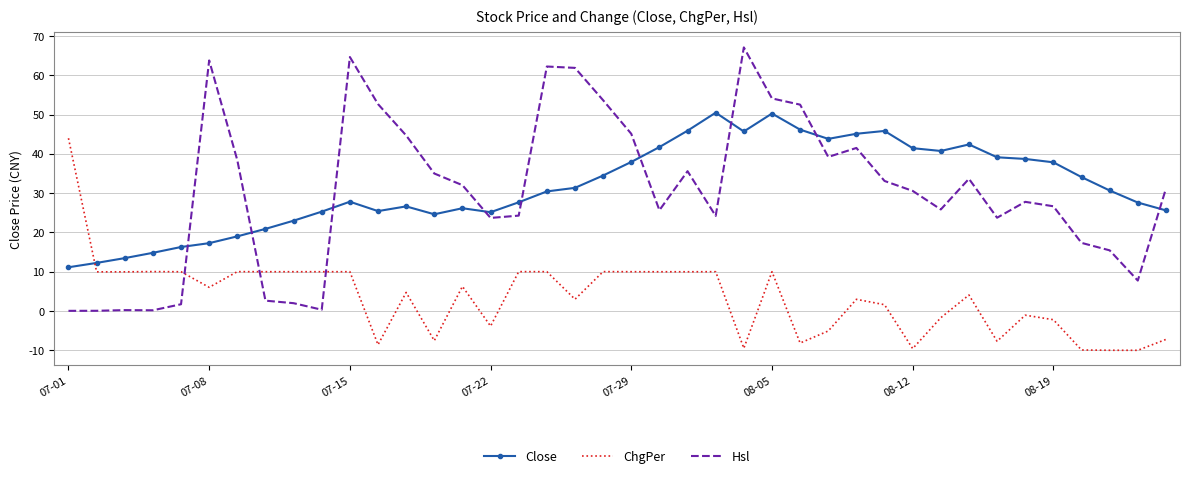

What is the difference between the maximum and minimum values in the Close series?

39.4